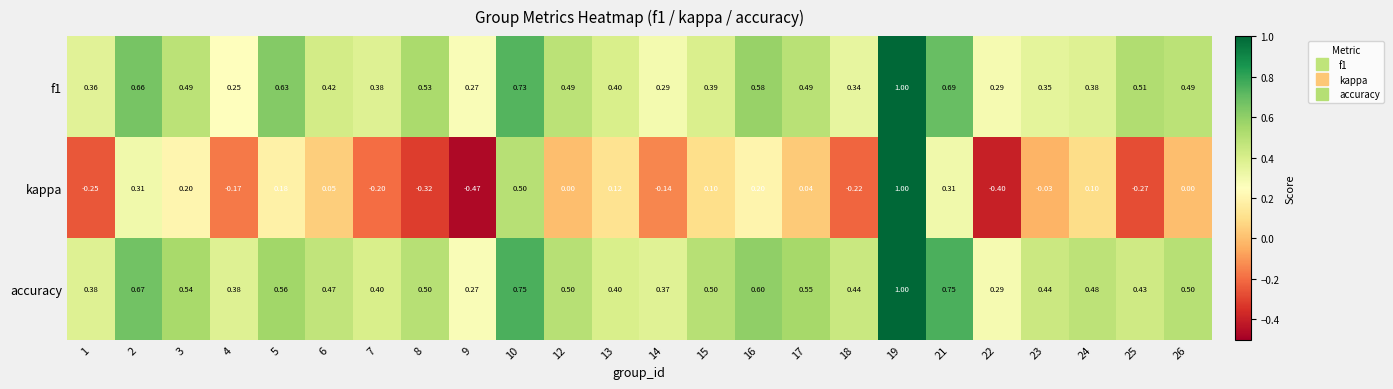

Which series changed the most between 5 and 25?

kappa